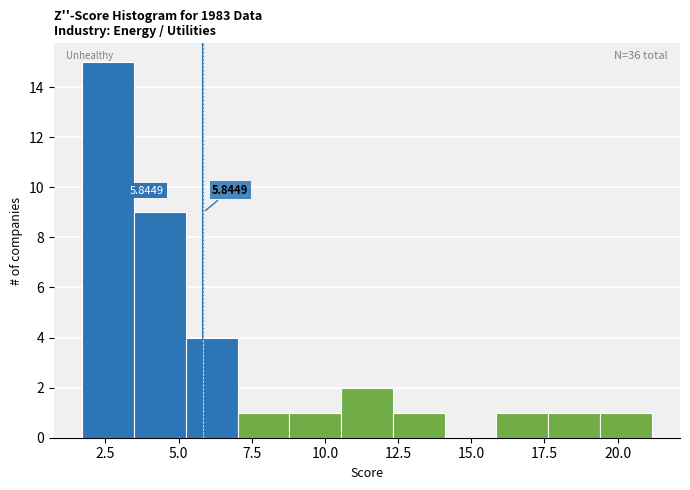

Read against the x-axis, roughly where is the centre of the tallest bar?

2.5